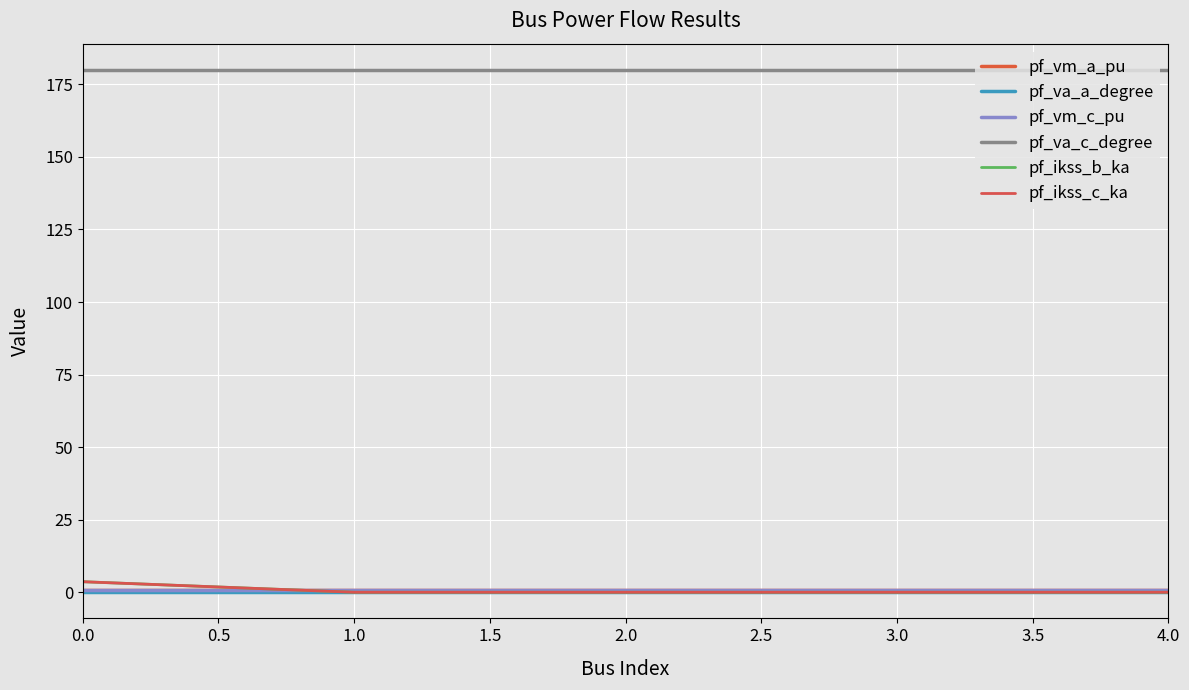

Rank the series at 1.0 from highest to lowest value.

pf_va_c_degree, pf_vm_c_pu, pf_vm_a_pu, pf_va_a_degree, pf_ikss_b_ka, pf_ikss_c_ka